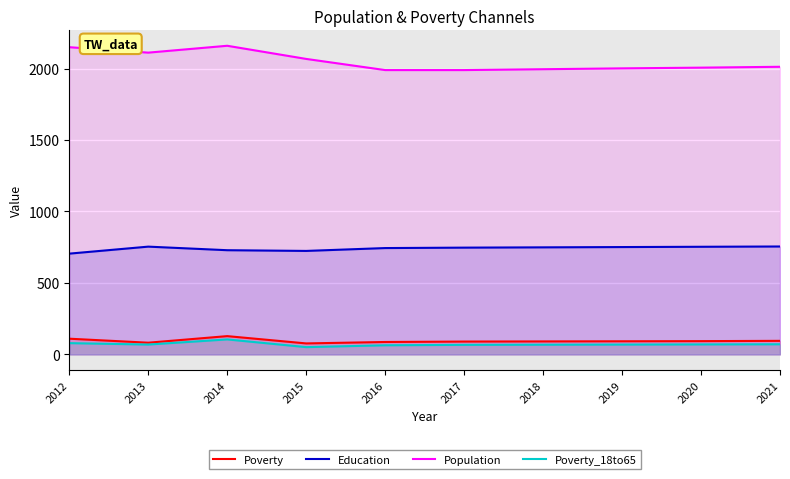

What is the minimum value shown in the chart?

51